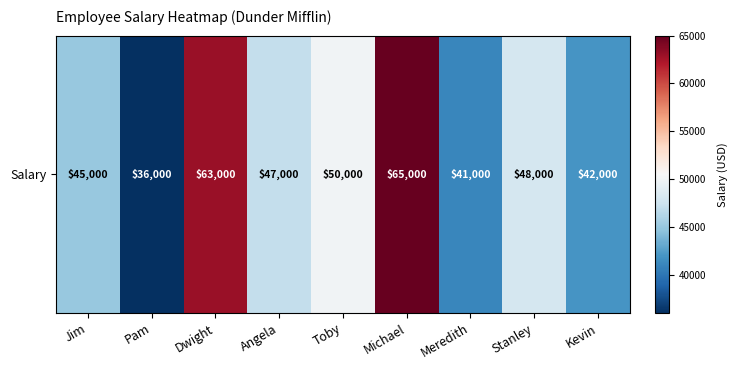

At which category does the chart reach its peak across all series?

Michael